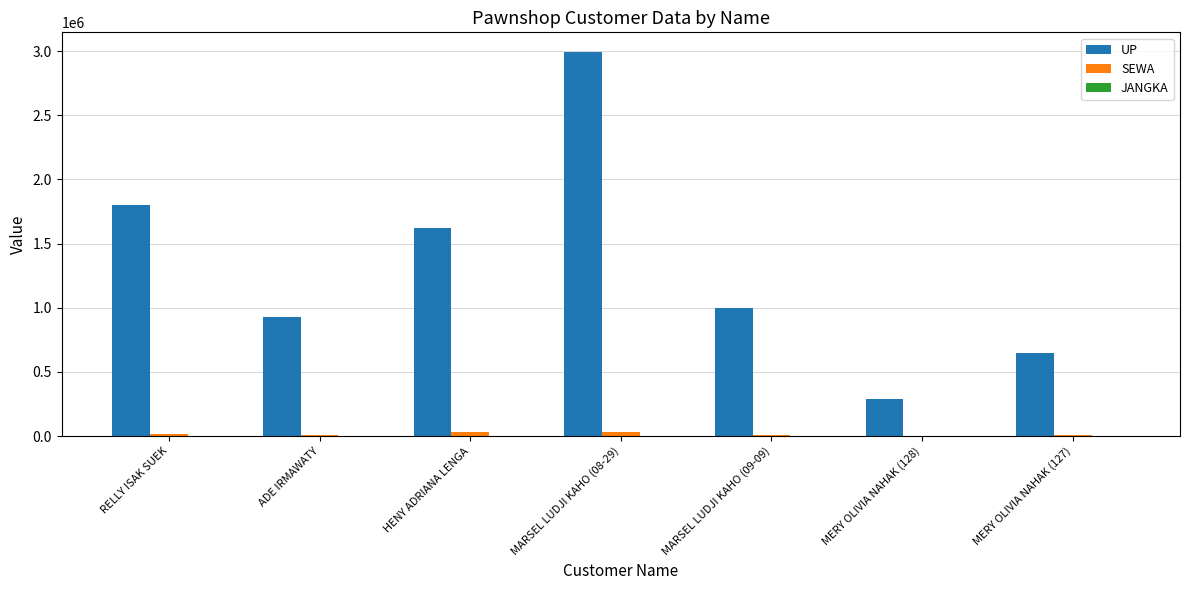

How many groups of bars are there?

7